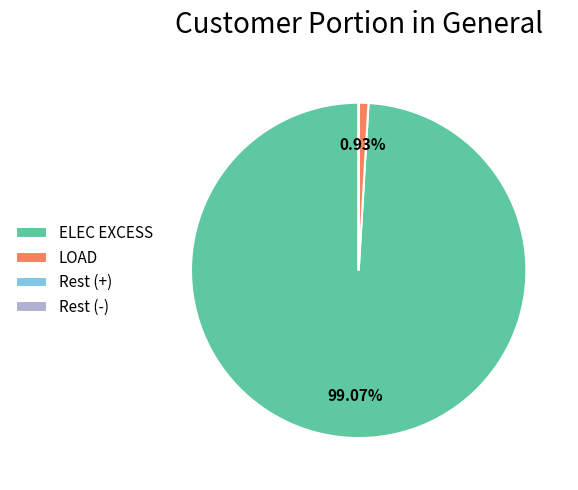

Which has a higher value, ELEC EXCESS or LOAD?

ELEC EXCESS